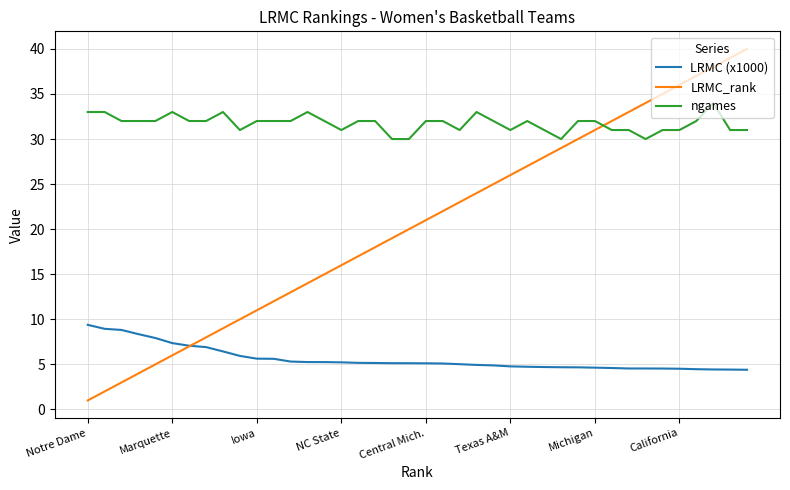

True or false: LRMC (x1000) and ngames intersect in this chart.

False